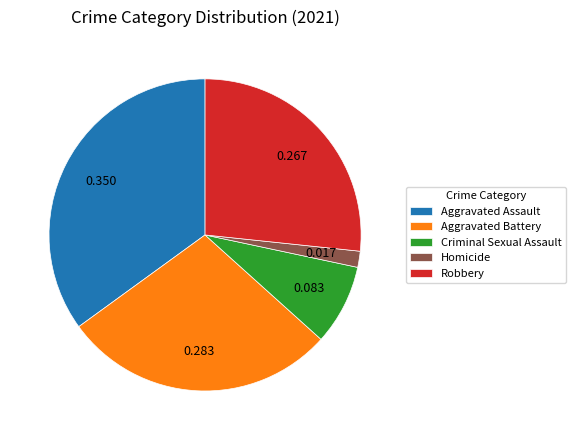

Is the sum of Aggravated Battery and Aggravated Assault greater than half?

Yes